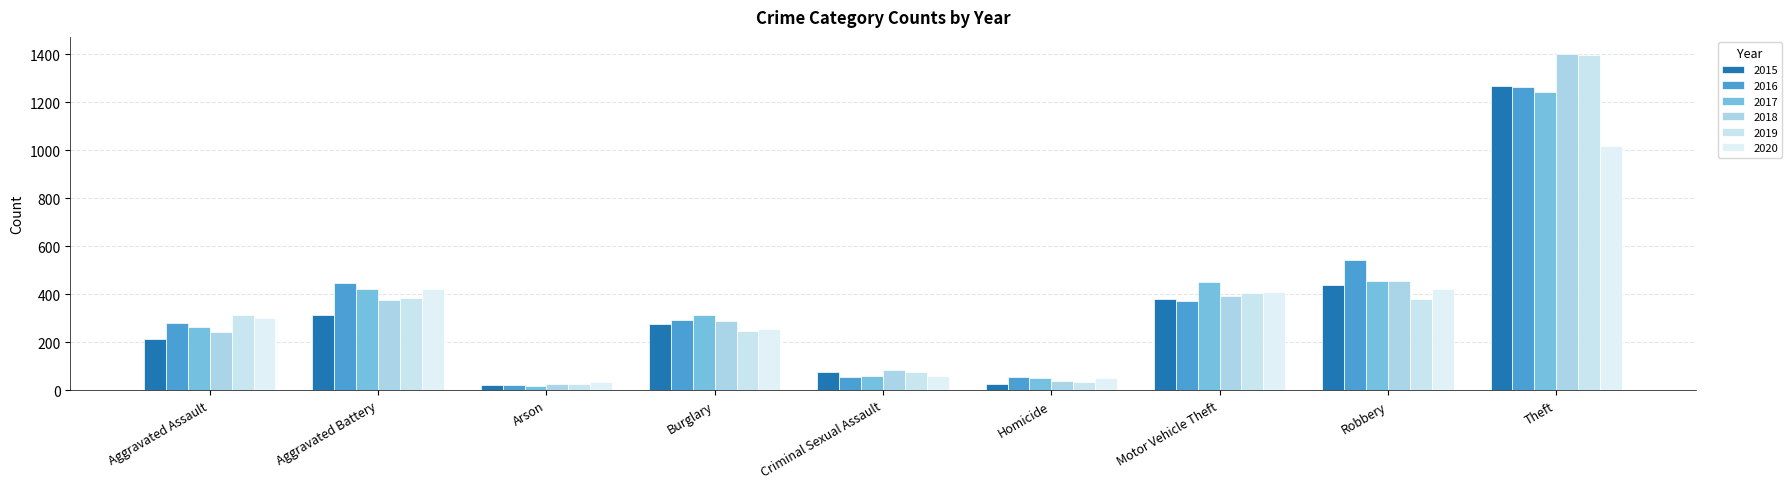

Which category has the highest value in the 2017 series?

Theft